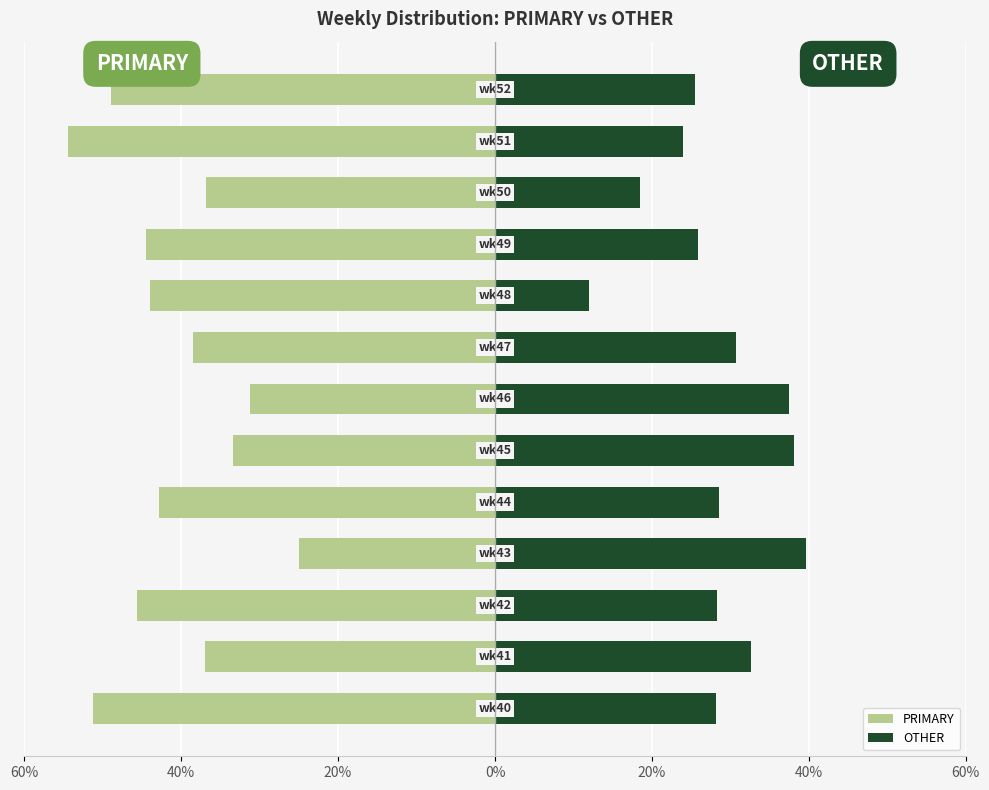

Reading left to right, transcribe all the data shown in this chart.

PRIMARY: -51.3	-37.0	-45.7	-25.0	-42.9	-33.3	-31.2	-38.5	-44.0	-44.4	-36.8	-54.3	-48.9
OTHER: 28.2	32.6	28.3	39.6	28.6	38.1	37.5	30.8	12.0	25.9	18.4	23.9	25.5